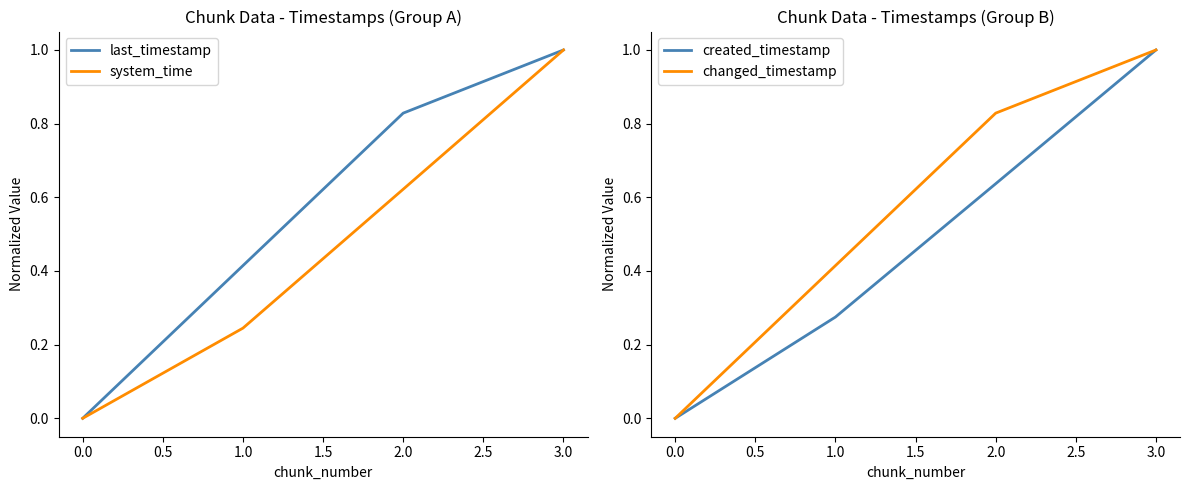

How many lines are shown in the chart?

4